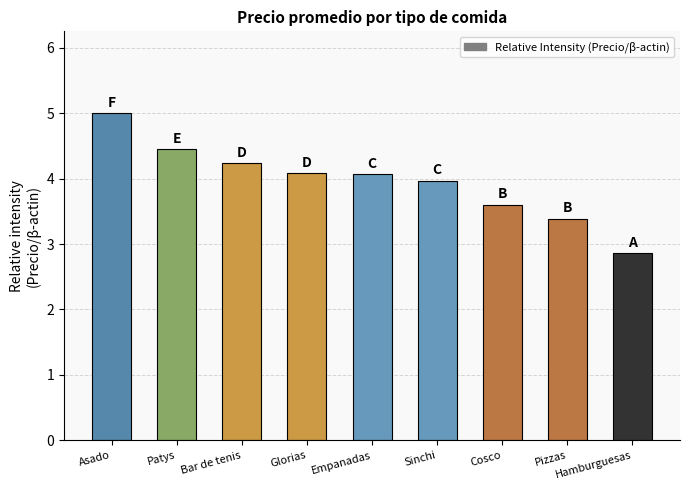

The chart shows a value of 4.0 at Sinchi. True or false?

True